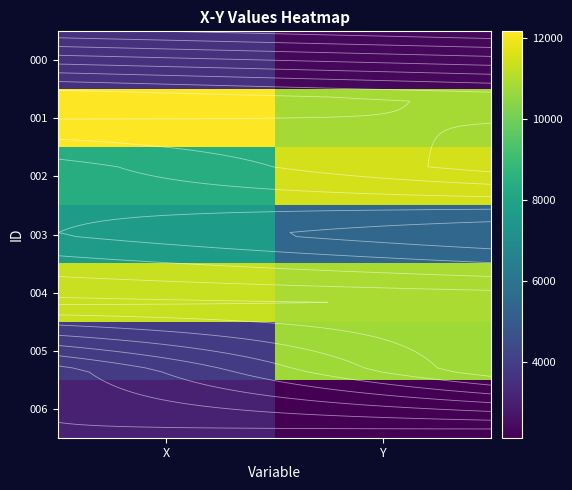

What is the total value across all series at Y?

53855.1